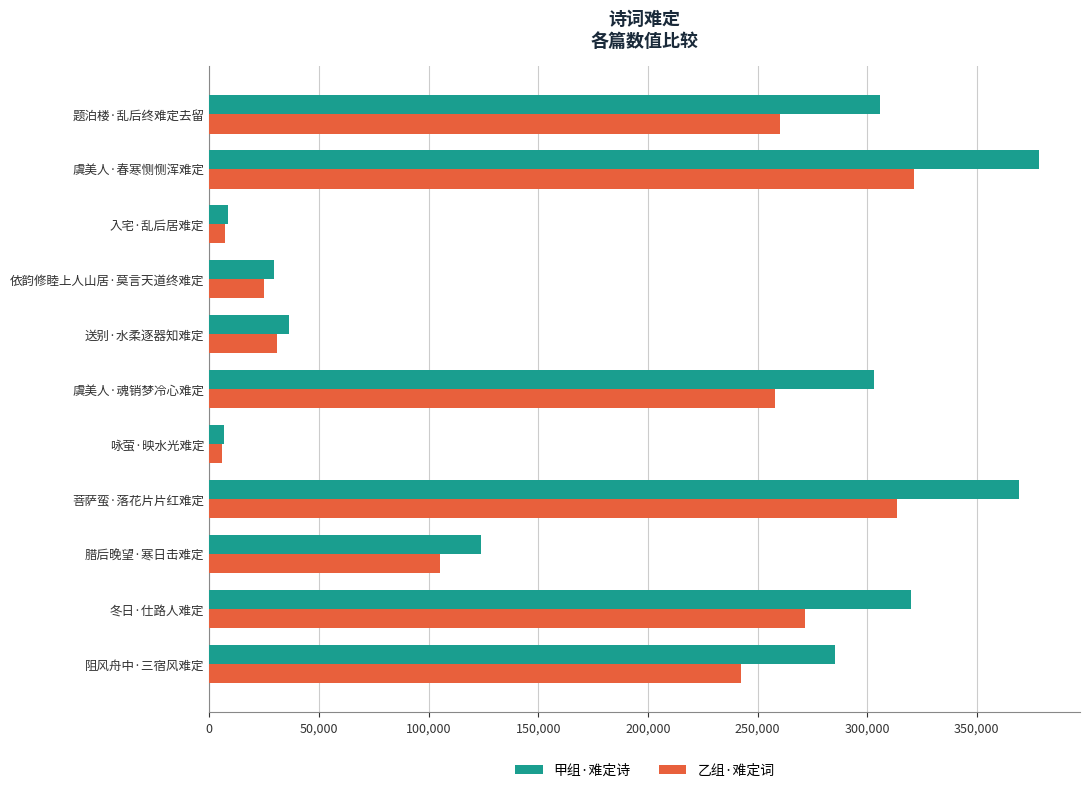

Which label corresponds to the largest value in the chart?

虞美人·春寒恻恻浑难定